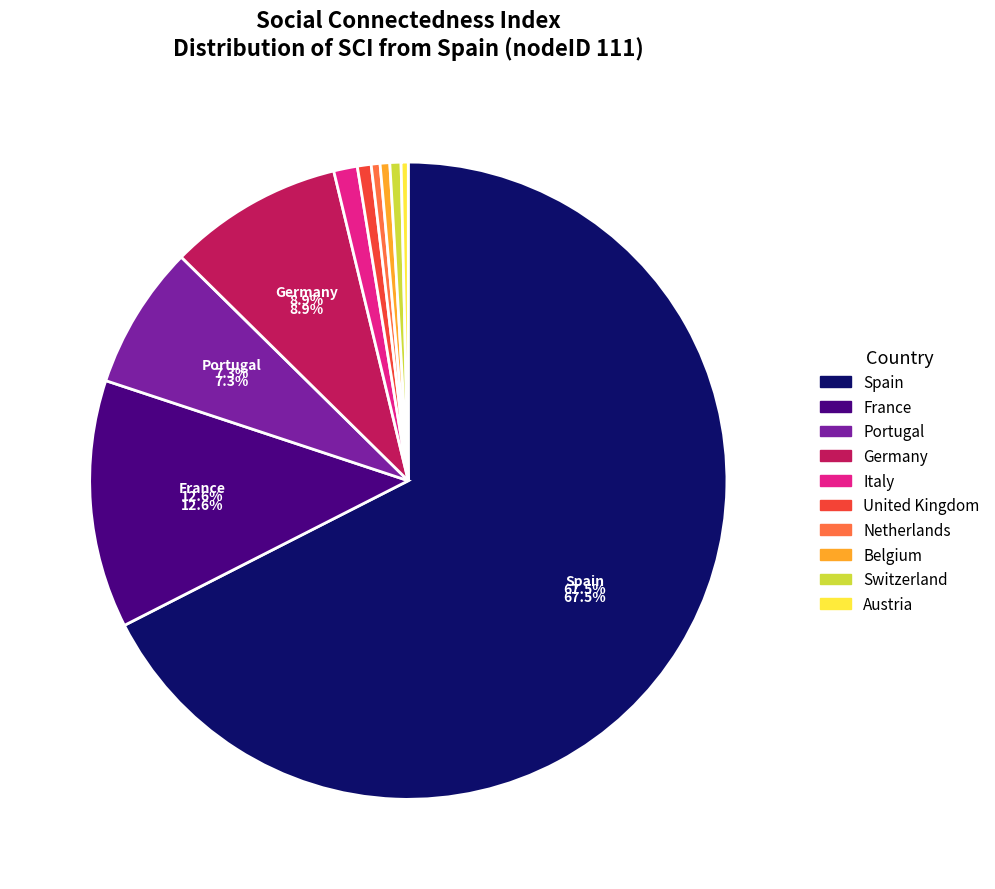

Is there any slice that represents more than half of the pie?

Yes